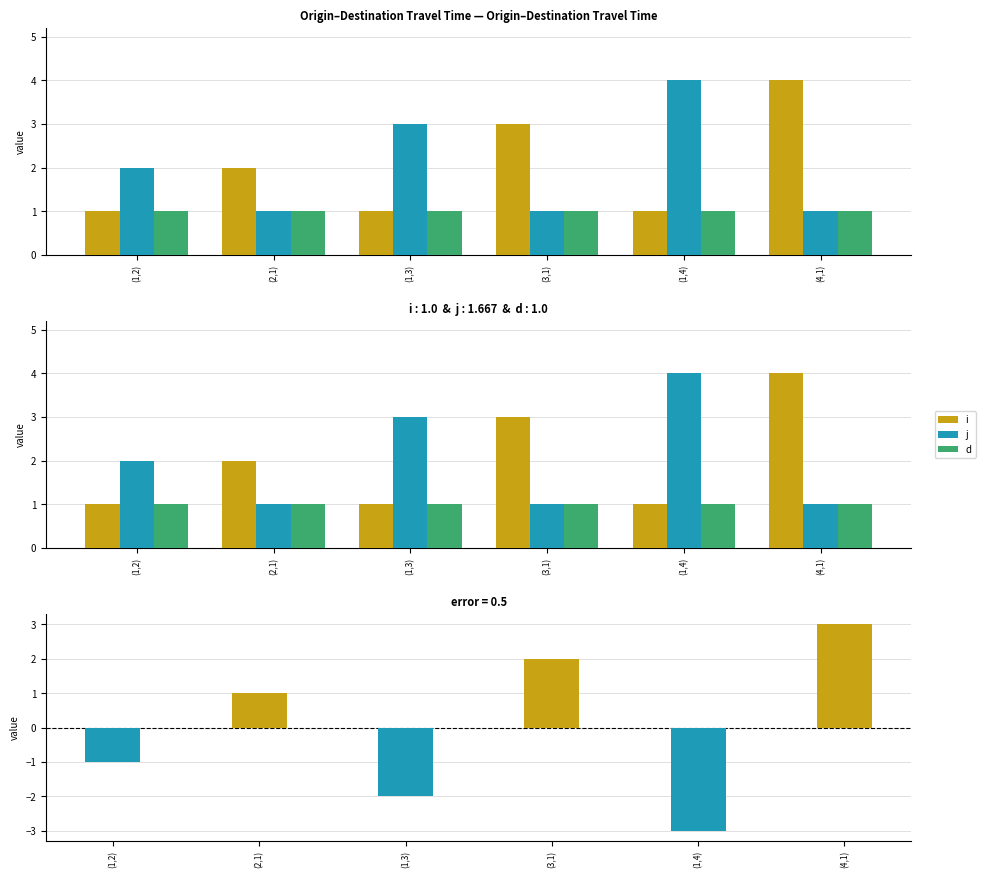

What is the difference between the maximum and minimum values in the i series?

3